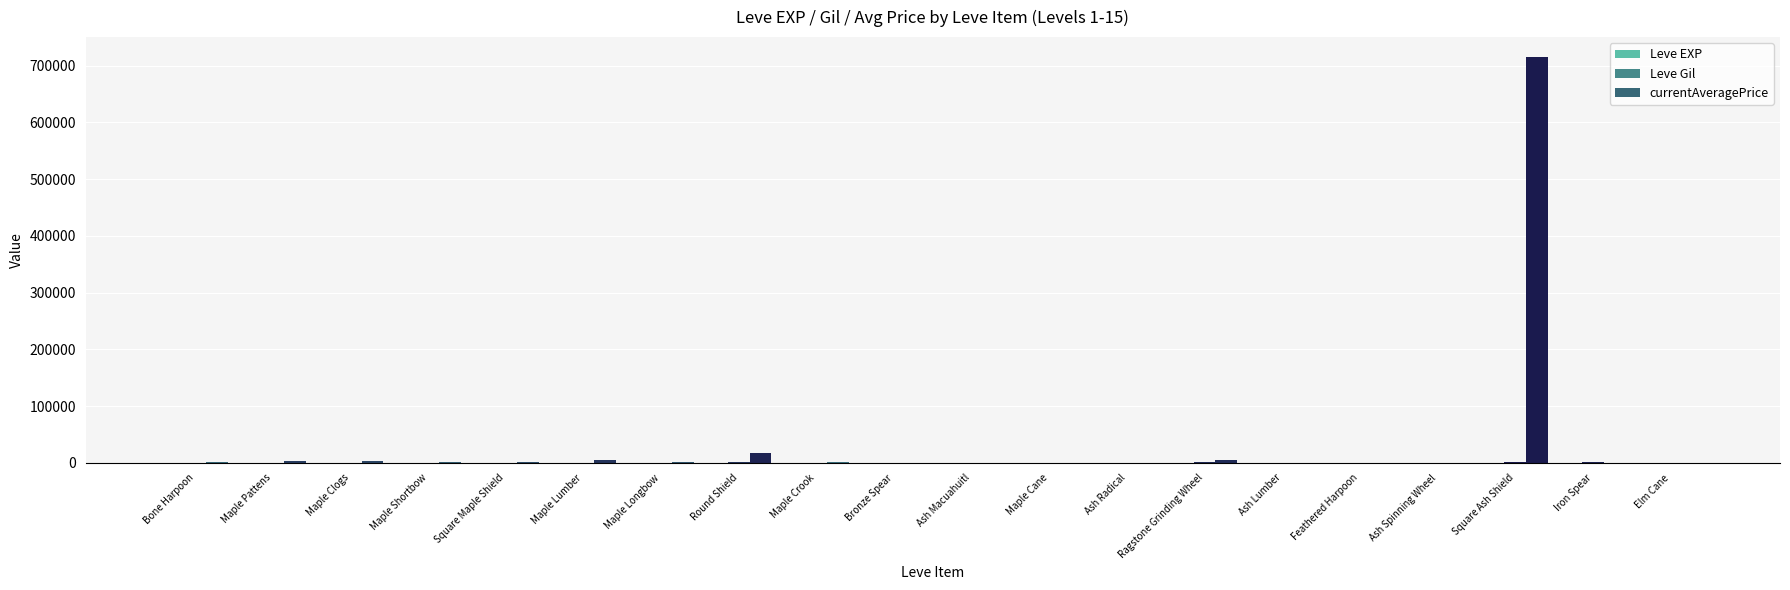

Is the value of Leve EXP at Maple Shortbow greater than the value of currentAveragePrice at Maple Clogs?

No